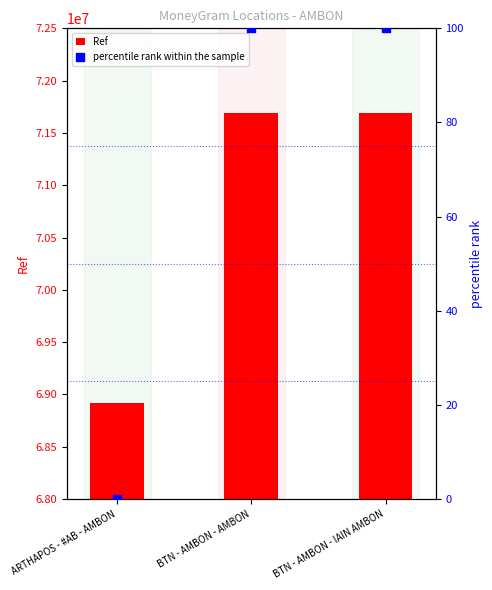

At how many categories does at least one series exceed 64278136?

3